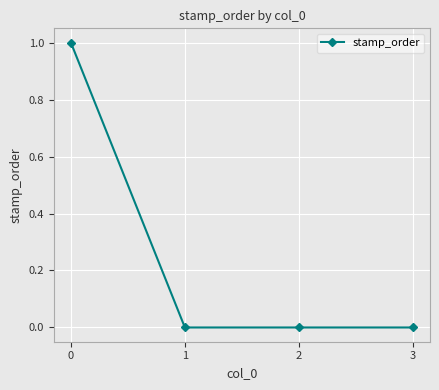

True or false: there are more than 1 points higher than both neighbors.

False